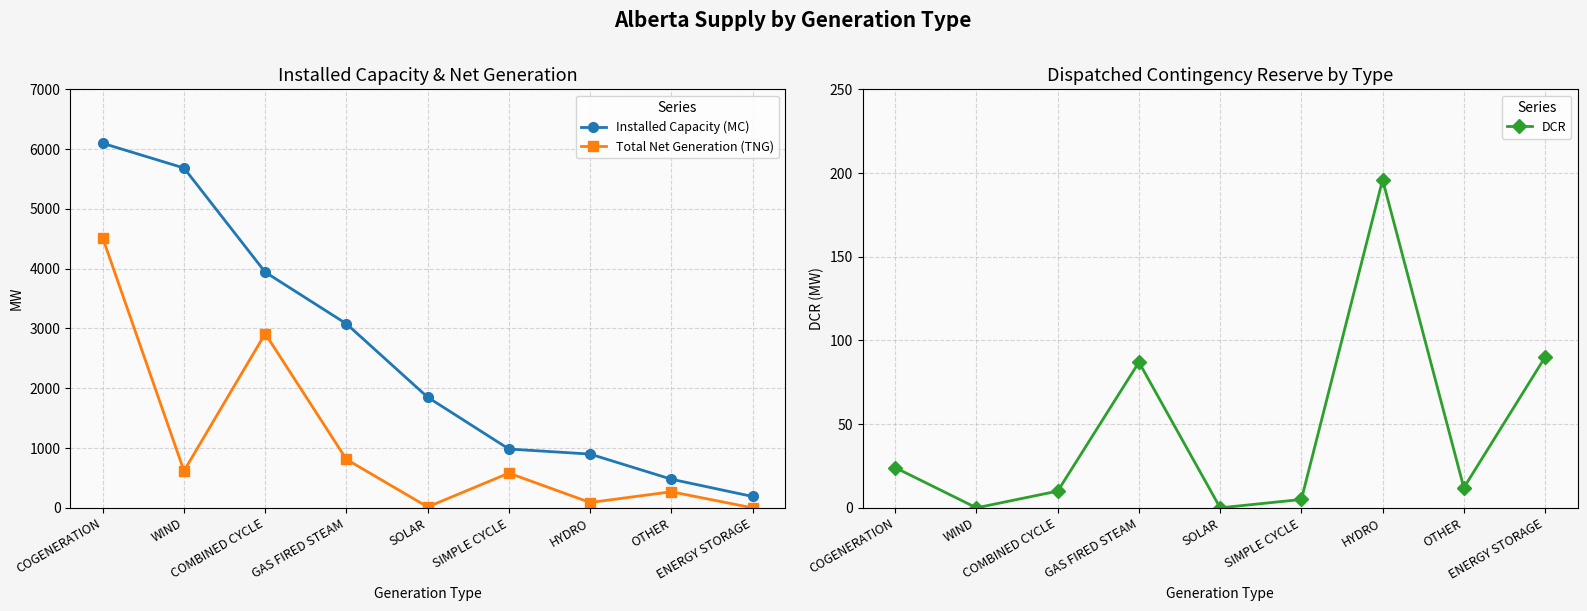

In Total Net Generation (TNG), how many points are lower than both neighbors (excluding endpoints)?

3